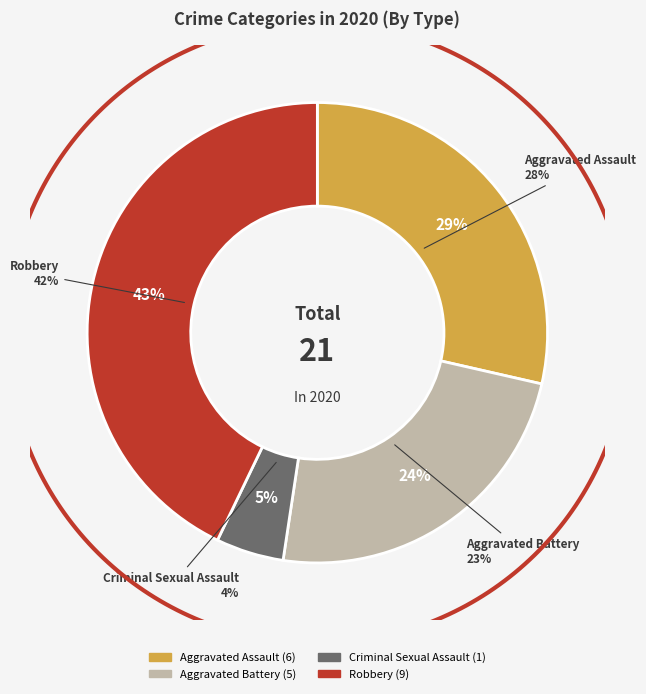

To the nearest percent, what is the combined percentage of Aggravated Assault and Homicide?

29%